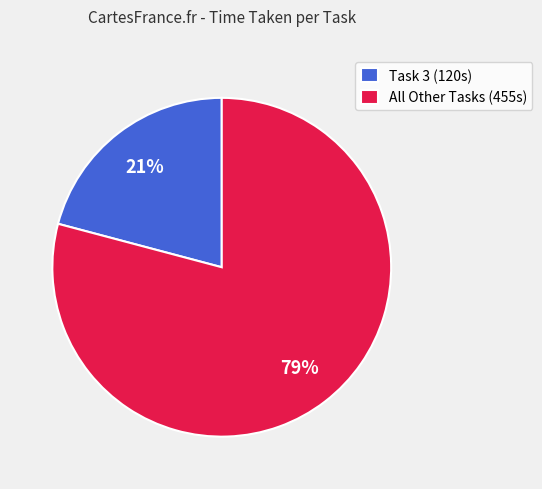

The All Other Tasks (455s) slice represents 79% of the pie. True or false?

True